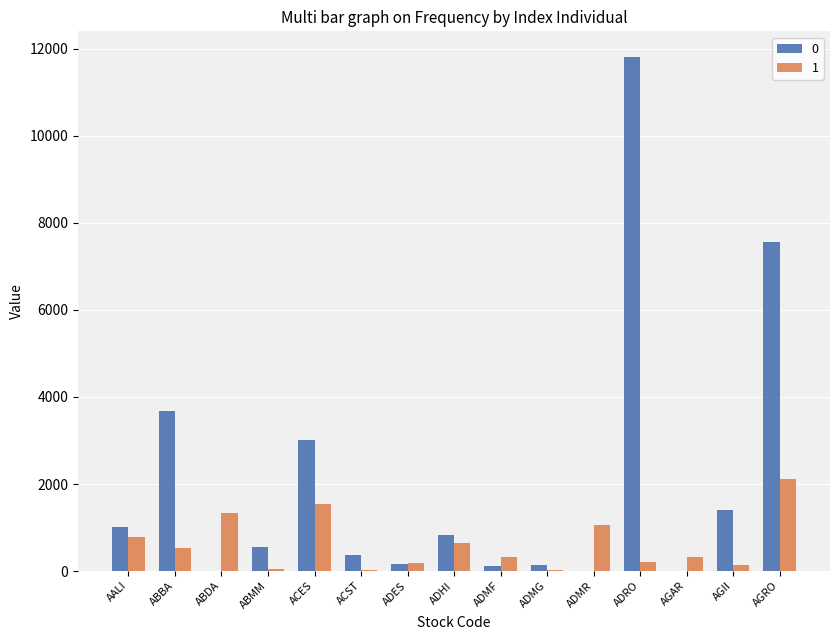

The value of 0 at ADMF is 114.0. True or false?

True